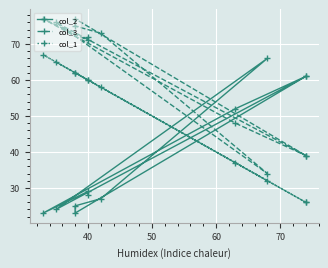

How many intersections are there between col_1 and col_2?

5